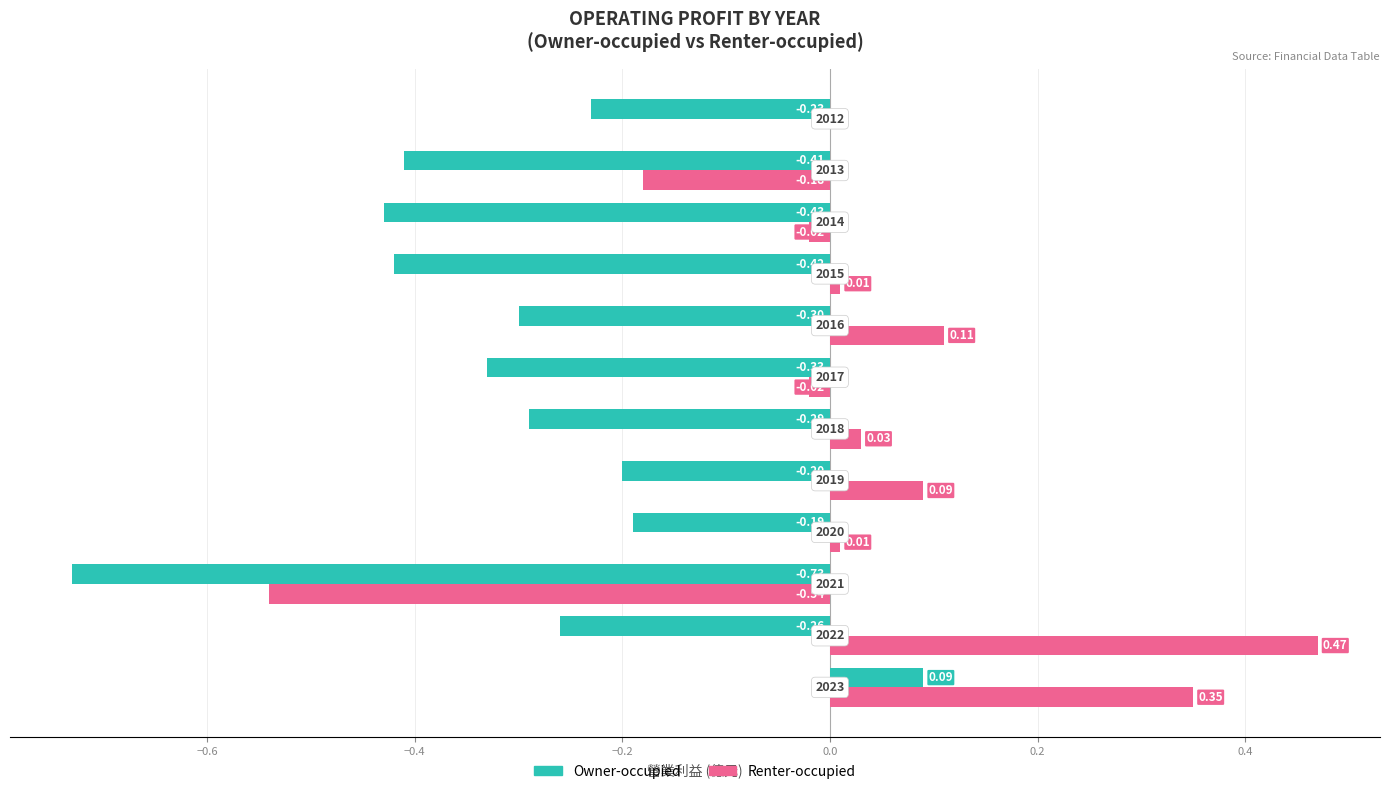

What is the sum of all Owner-occupied values?

-3.7